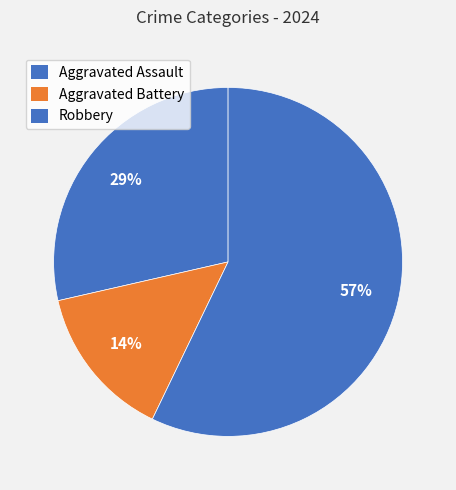

How many segments does this pie chart have?

3